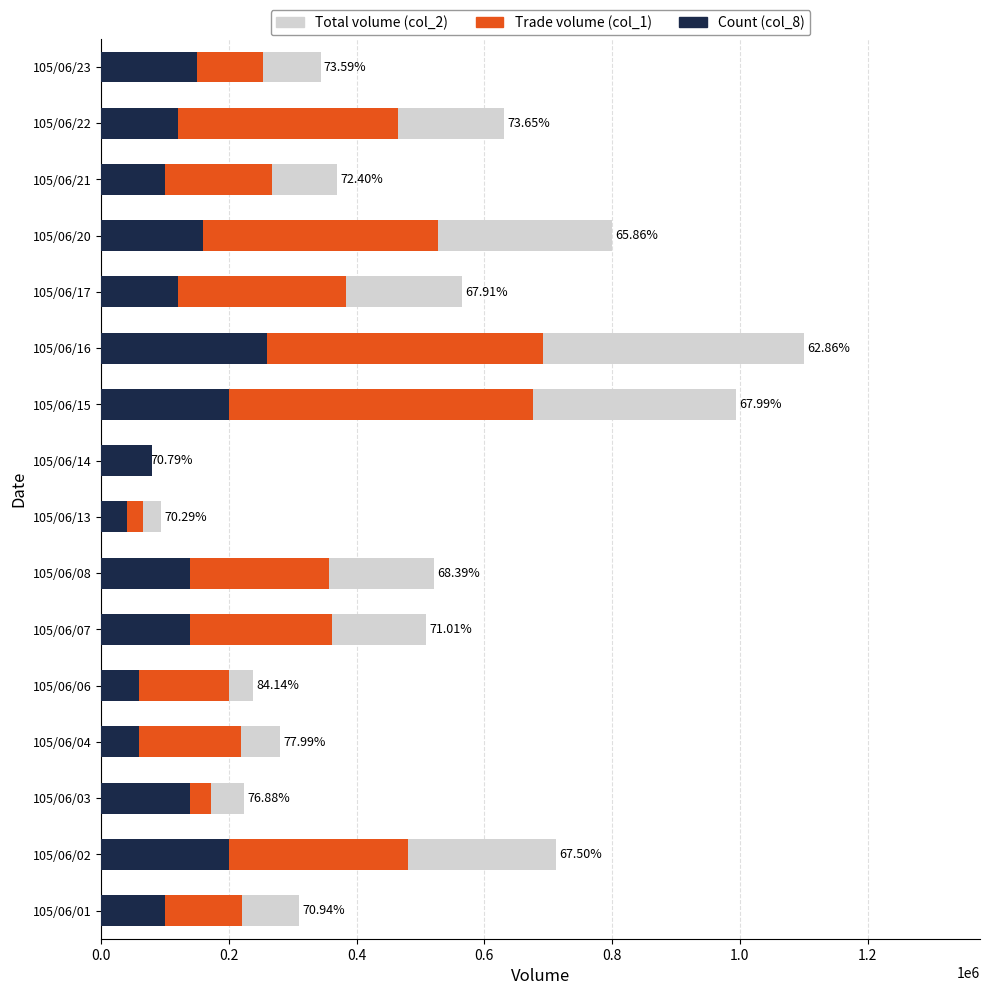

How many groups of bars are there?

16